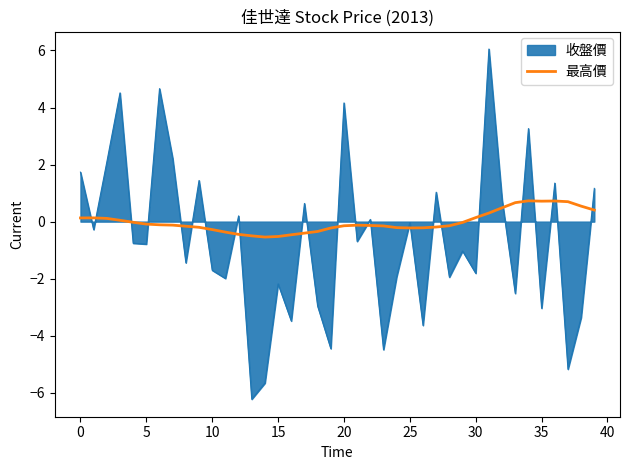

What is the greatest value displayed?

6.1